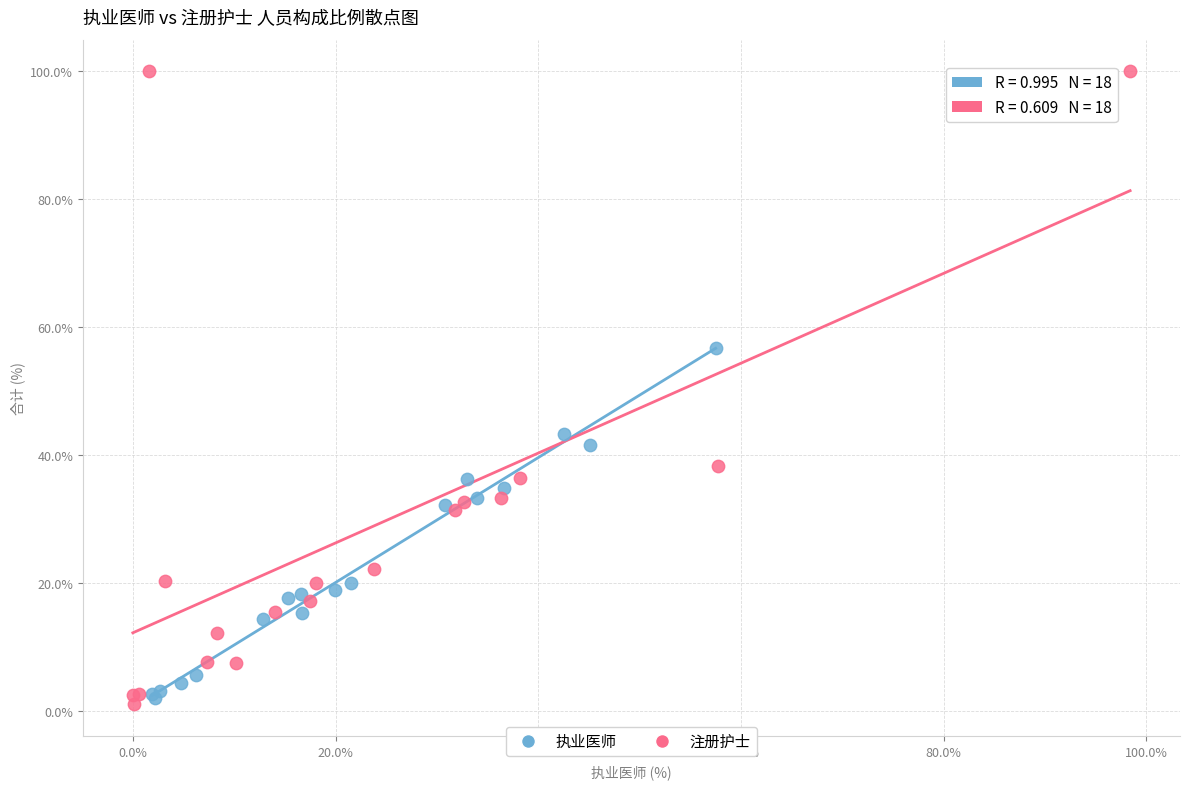

Which series reaches the maximum Y coordinate?

注册护士